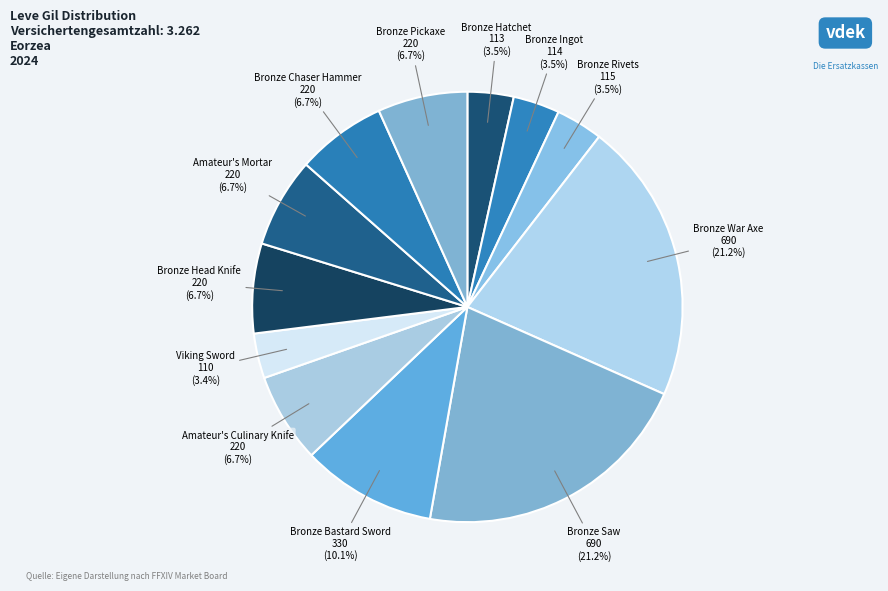

Count the number of slices in the pie.

12